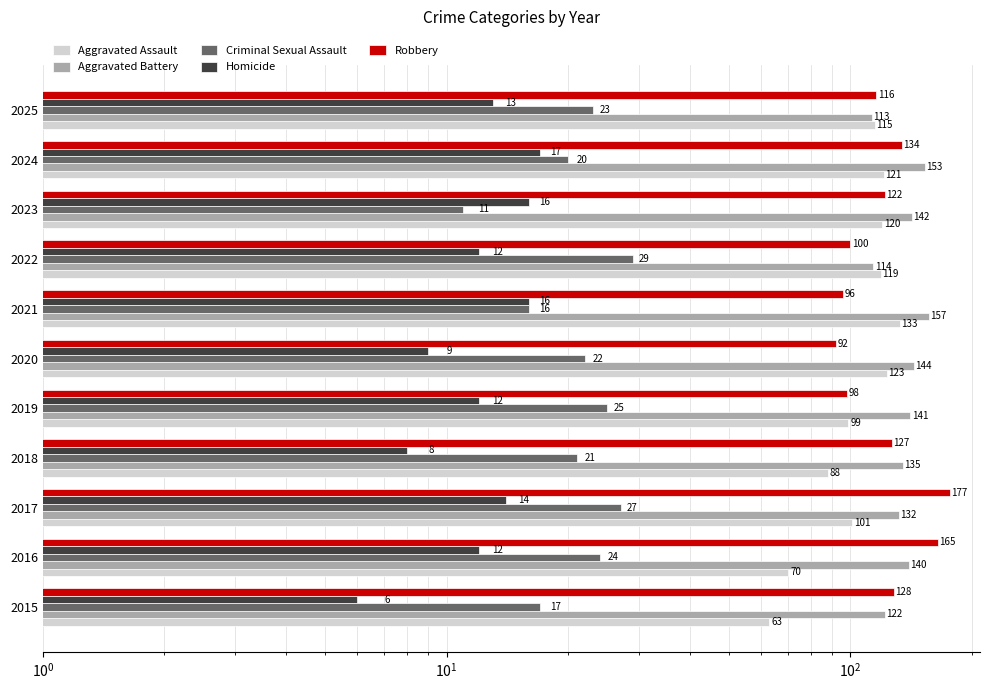

What is the difference between the maximum and second lowest values in the Criminal Sexual Assault series?

13